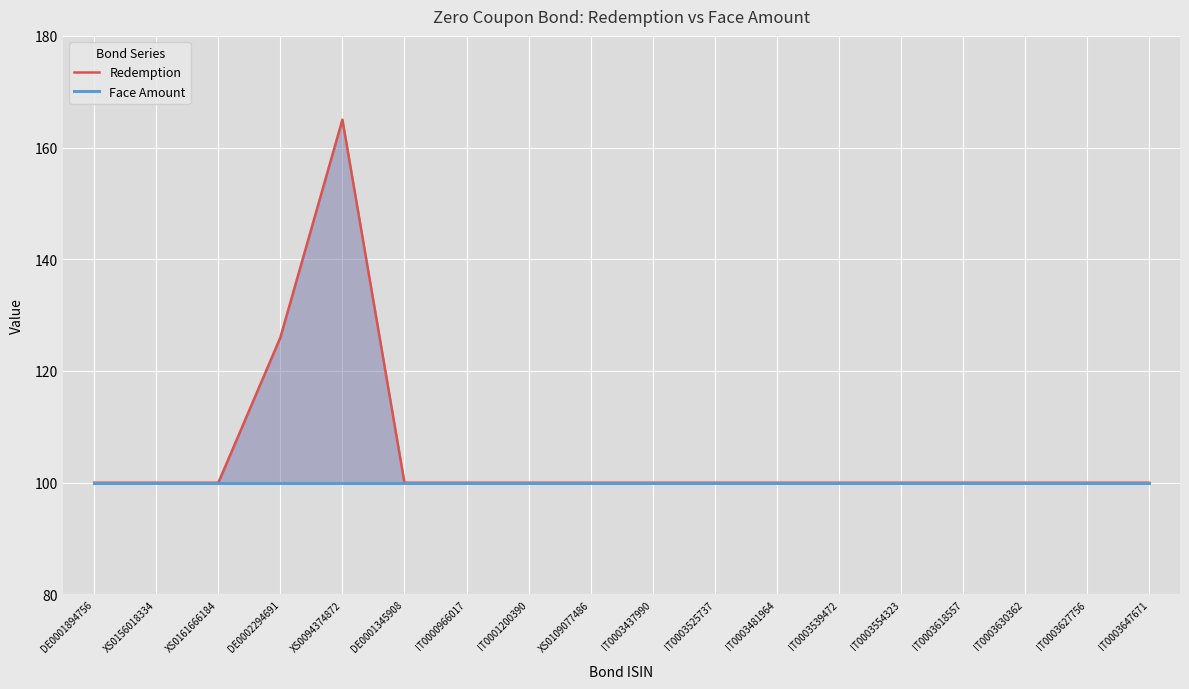

Count the number of data series in this chart.

2